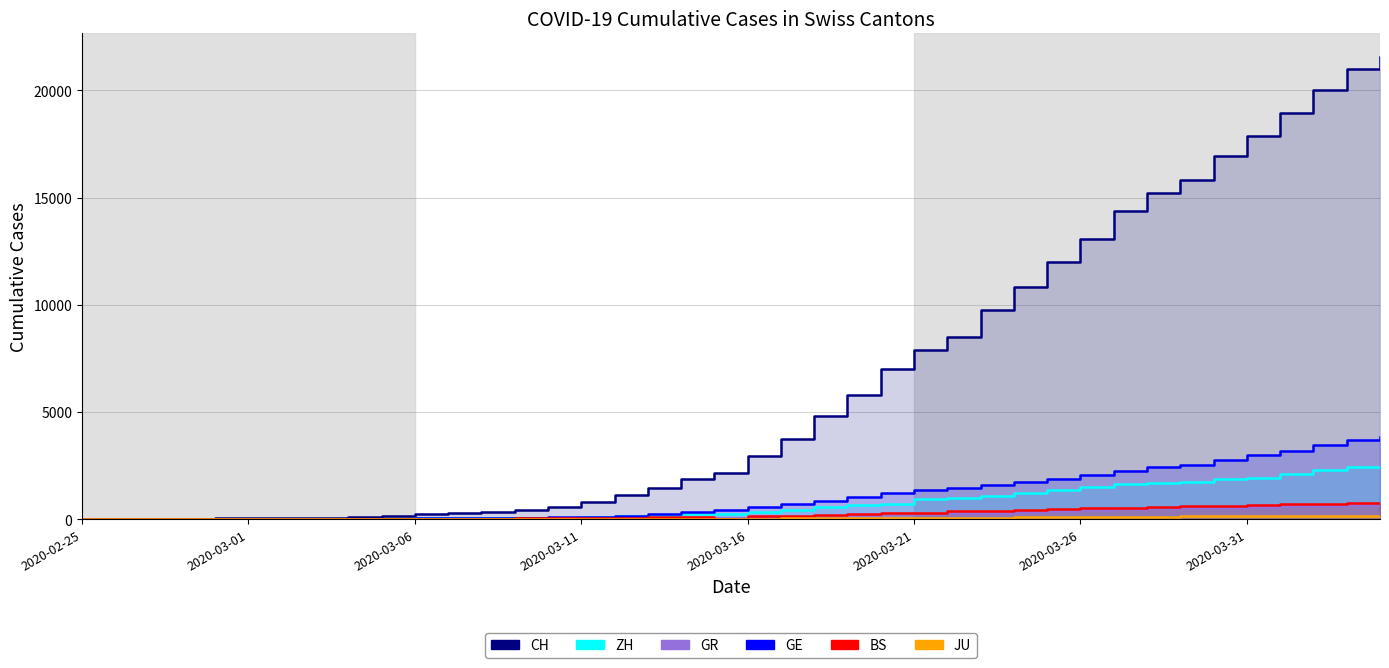

True or false: JU and ZH cross at least once.

False